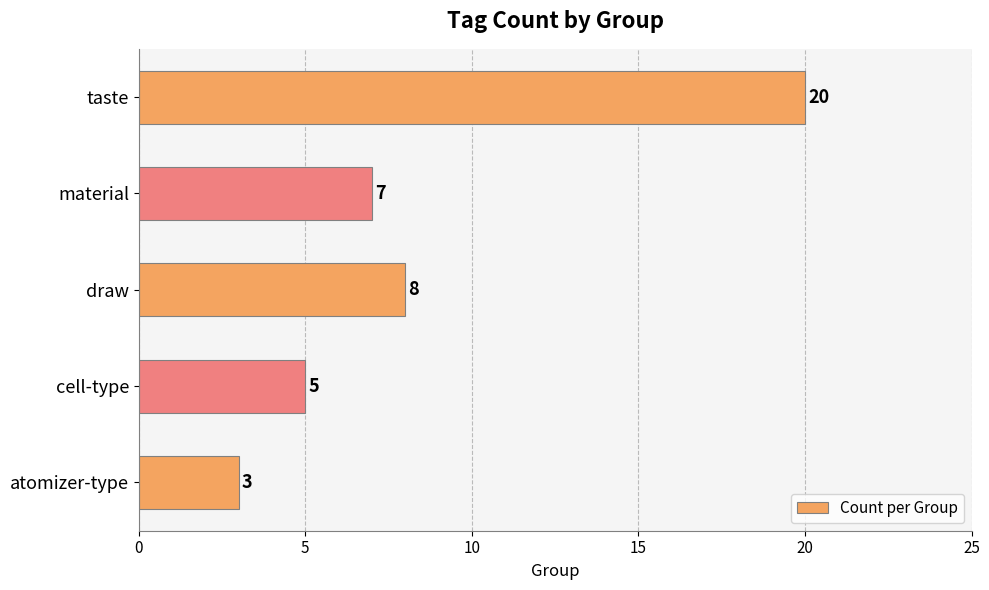

Rank the categories by value from highest to lowest.

taste, draw, material, cell-type, atomizer-type